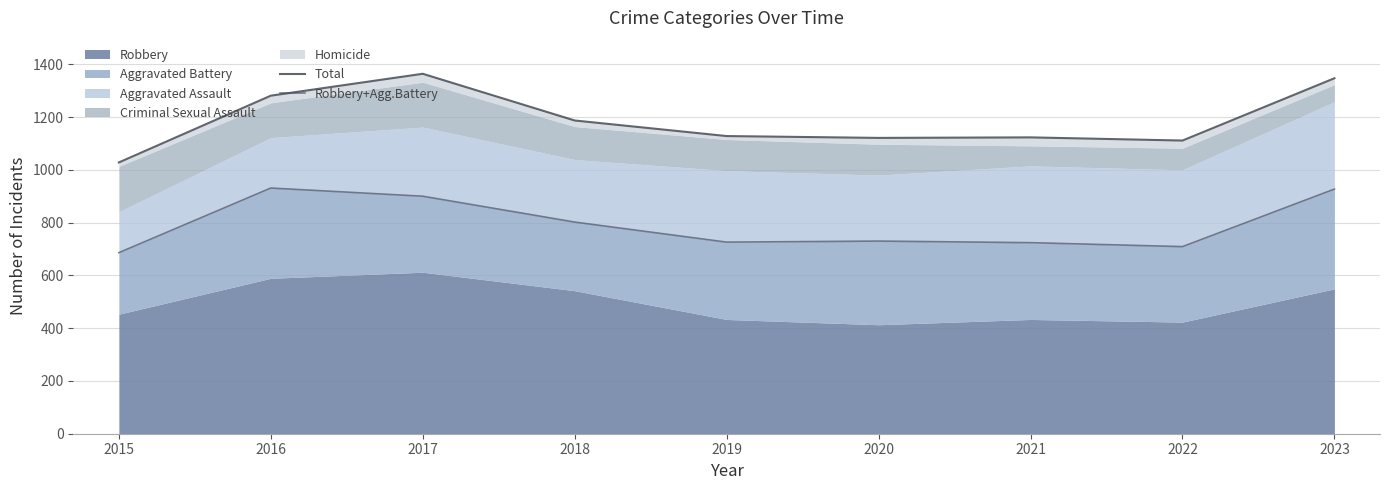

Which series has the largest range (max minus min)?

Total